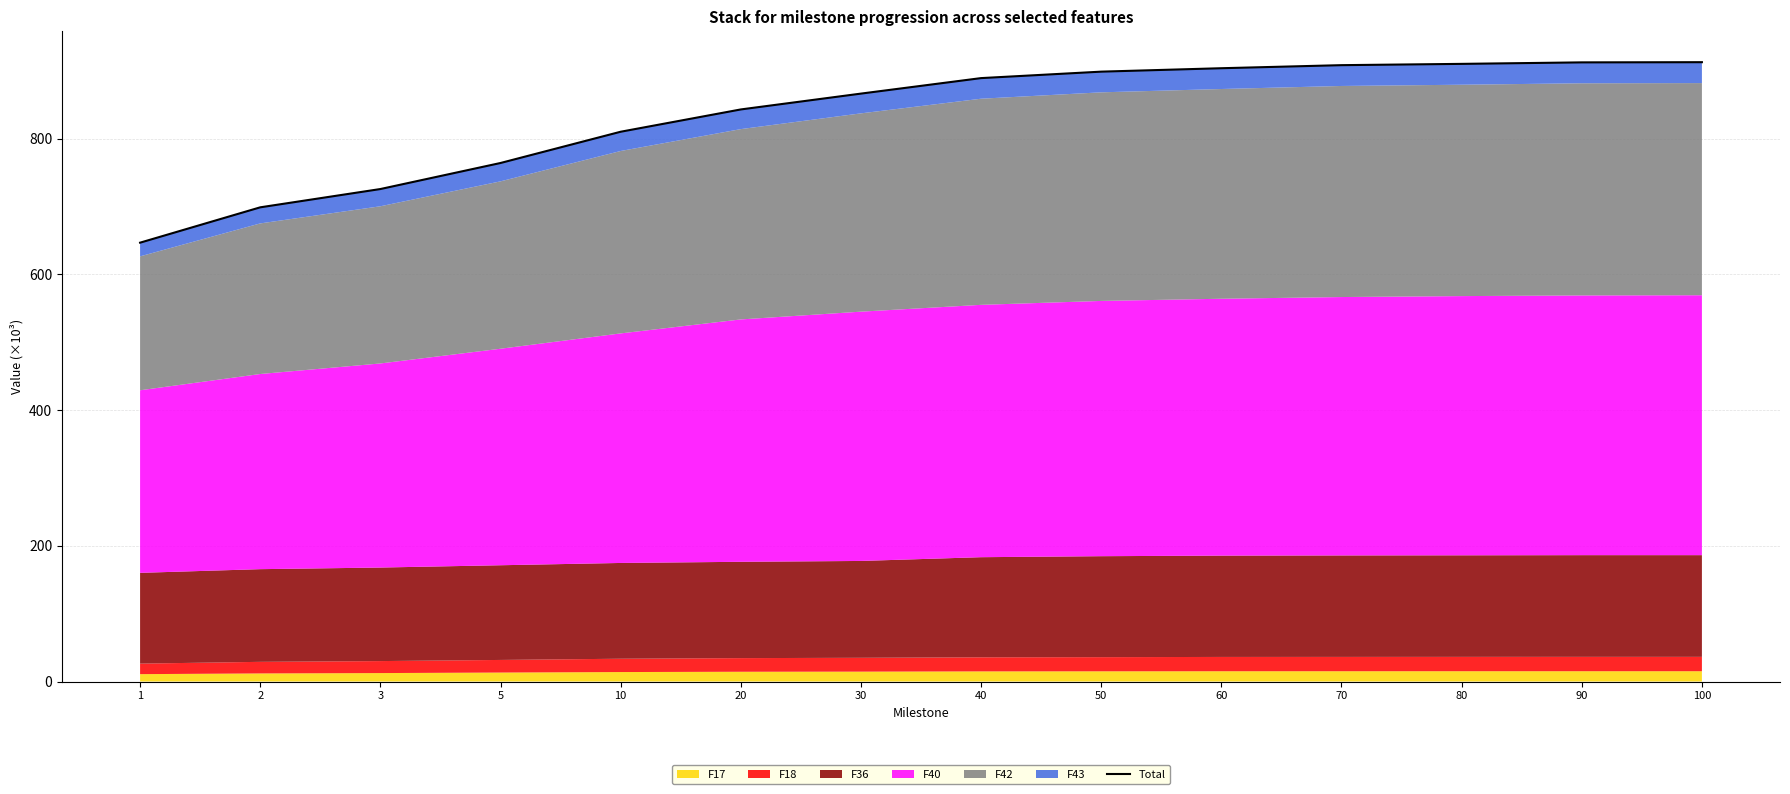

What is the difference between the maximum and minimum values?

266.1